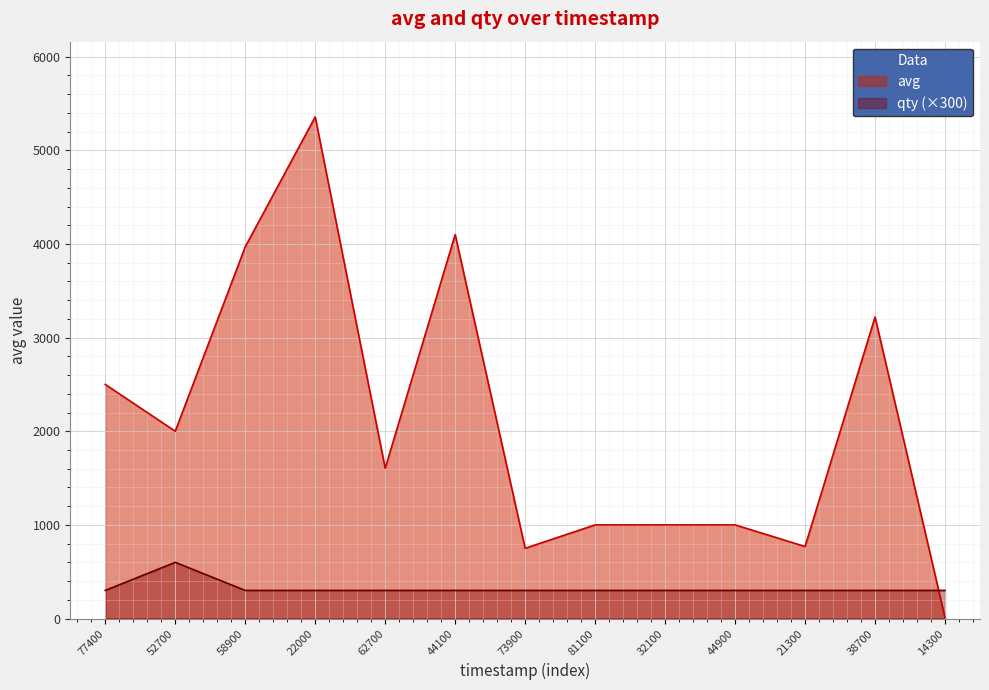

List the series in order of their overall mean, lowest first.

qty (×300), avg